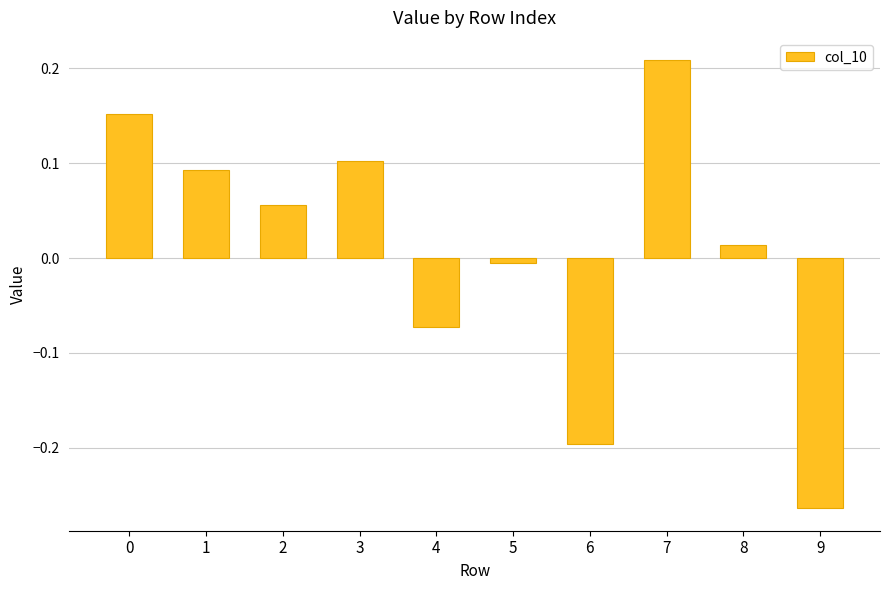

Which category has the lowest value across all series?

9